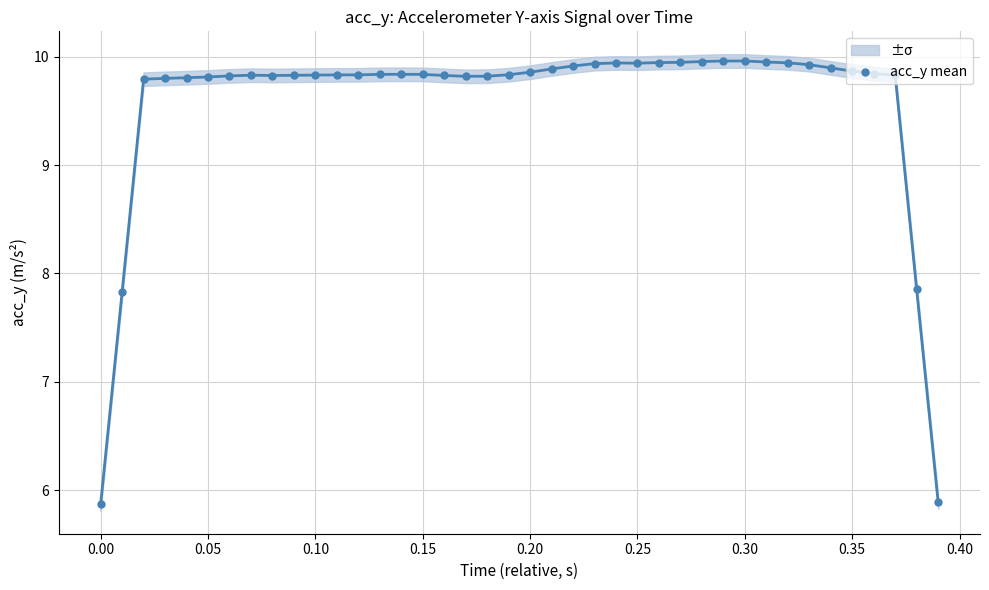

Which has a higher value, 0.25 or 0.00?

0.25